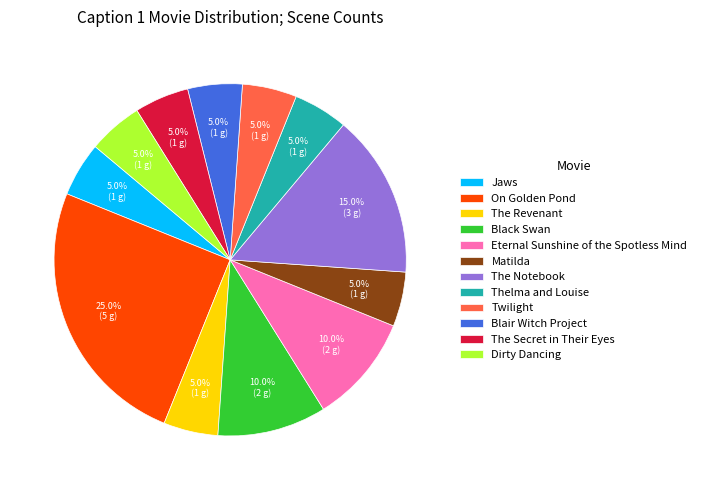

Is the sum of Blair Witch Project and The Revenant greater than half?

No